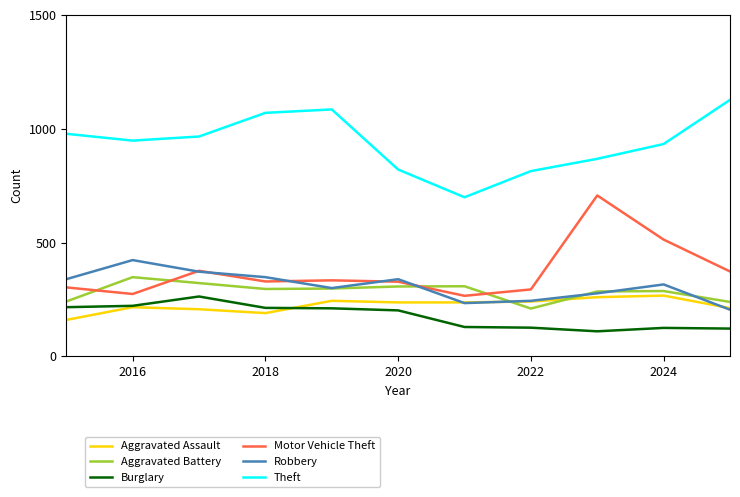

Which series has the largest total across all categories?

Theft